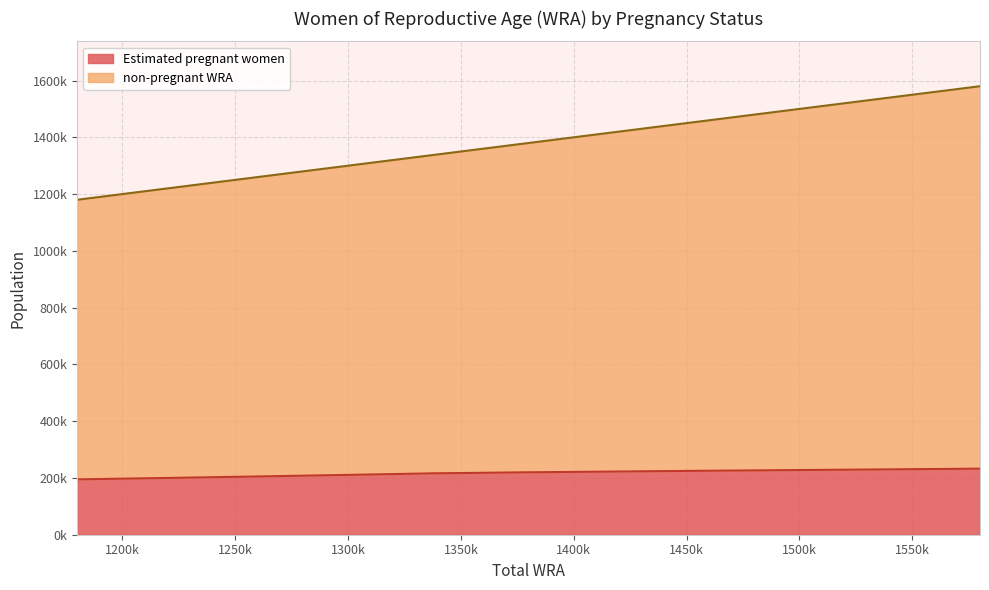

Rank the categories by Estimated pregnant women value from highest to lowest.

1580000, 1540000, 1498000, 1456000, 1418000, 1379000, 1337000, 1297000, 1258000, 1219000, 1180000